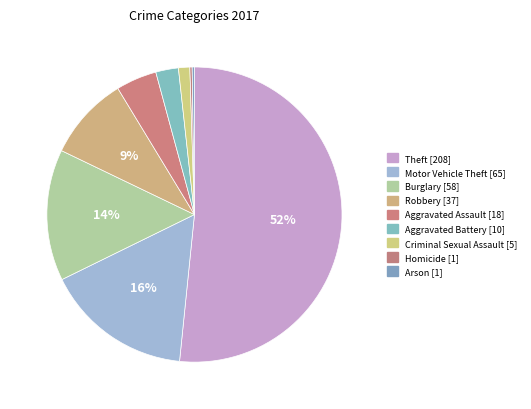

Is there a majority slice in this chart?

Yes